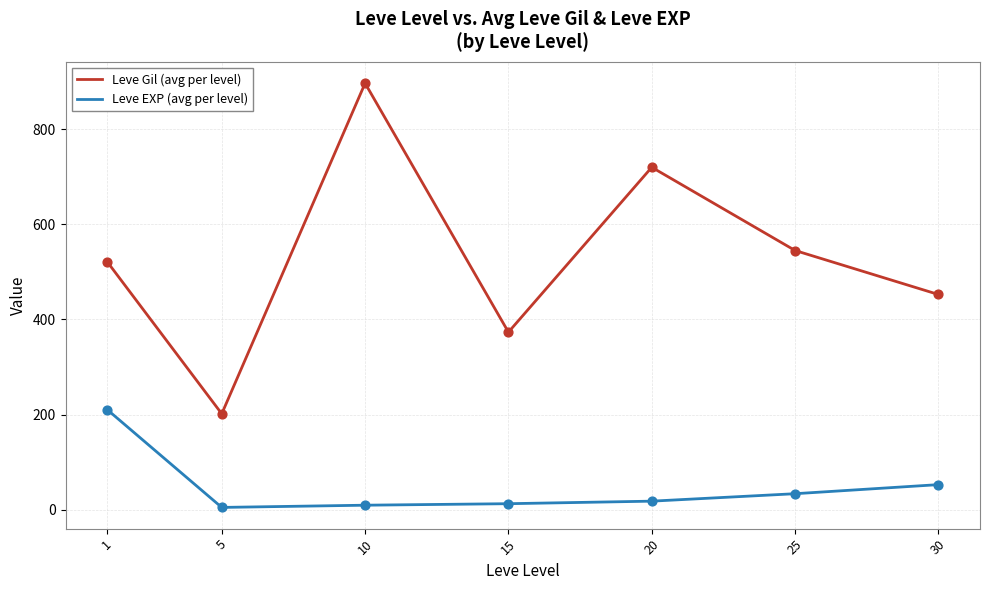

At which category is the sum across all series the highest?

10